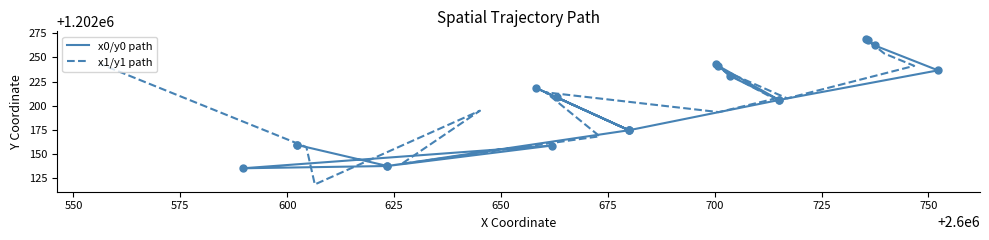

Which series ends up on top after the final intersection of x1/y1 path and x0/y0 path?

x1/y1 path